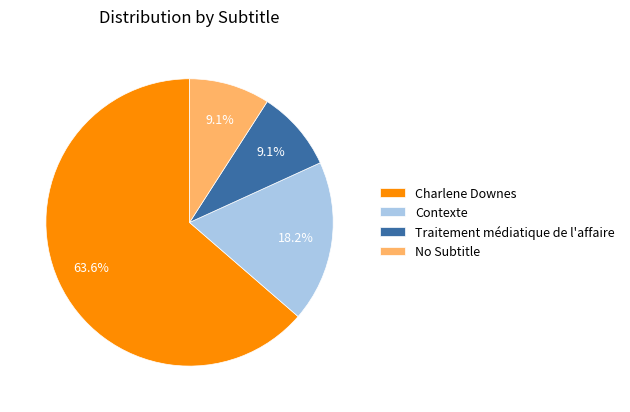

Between Contexte and Charlene Downes, which is larger?

Charlene Downes